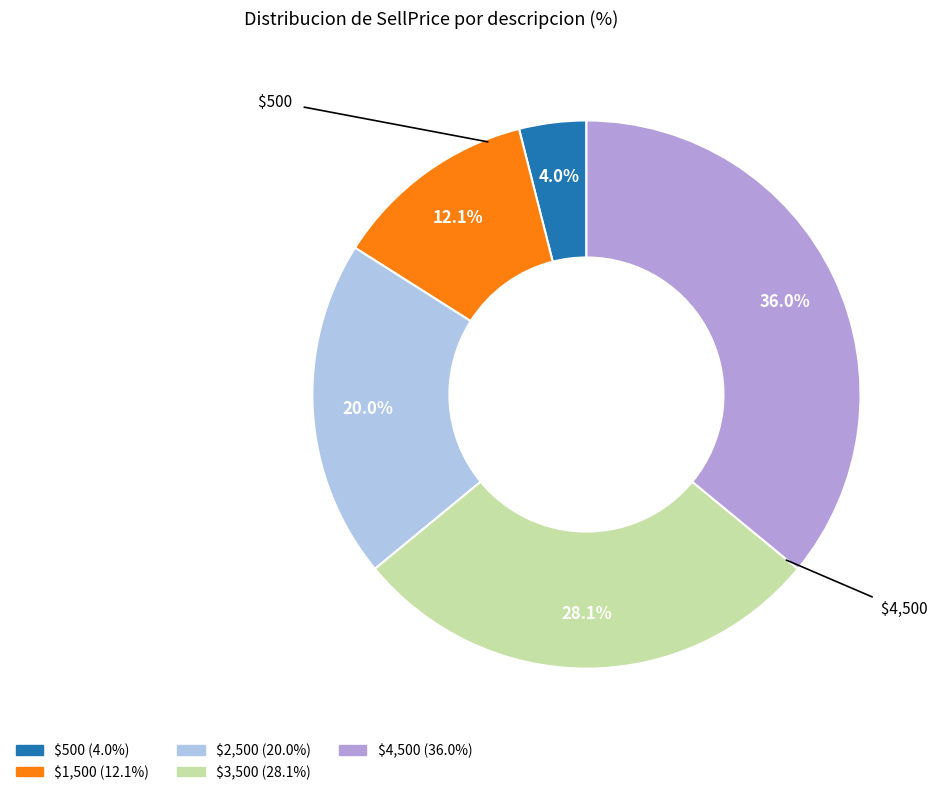

Does any single category account for the majority?

No